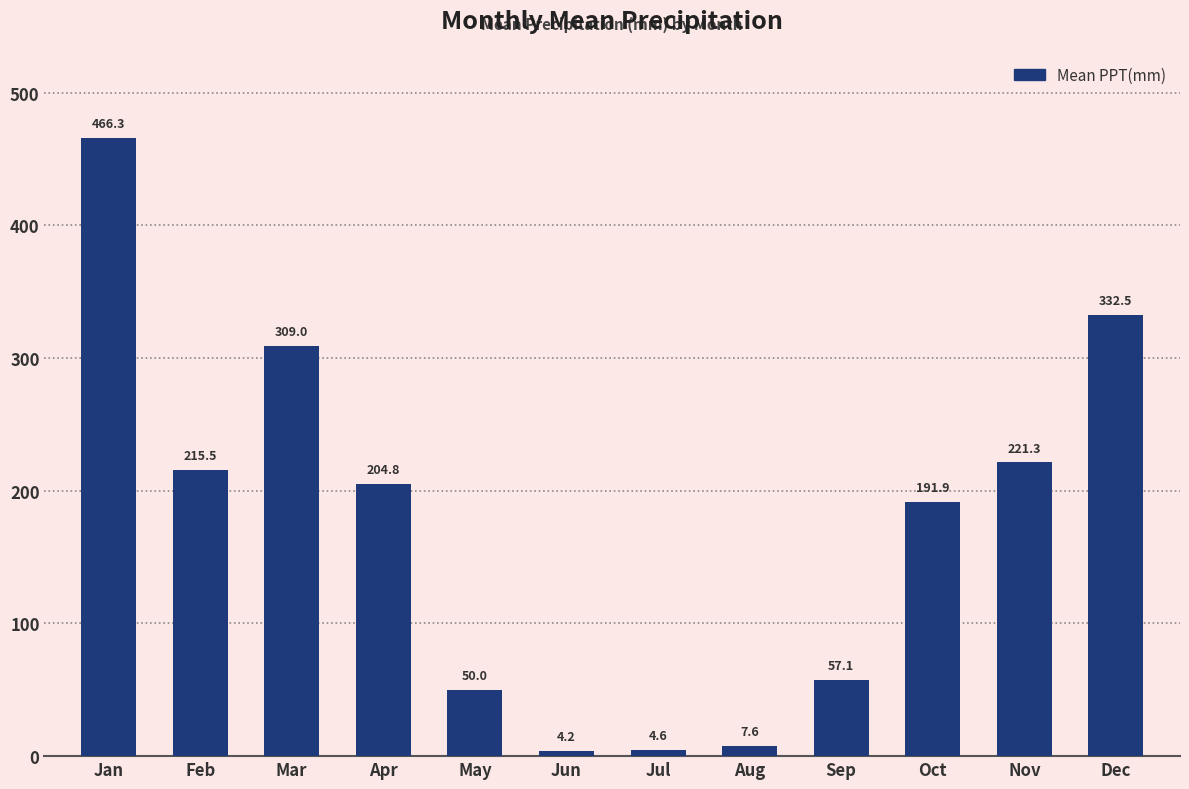

Count the number of data series in this chart.

1